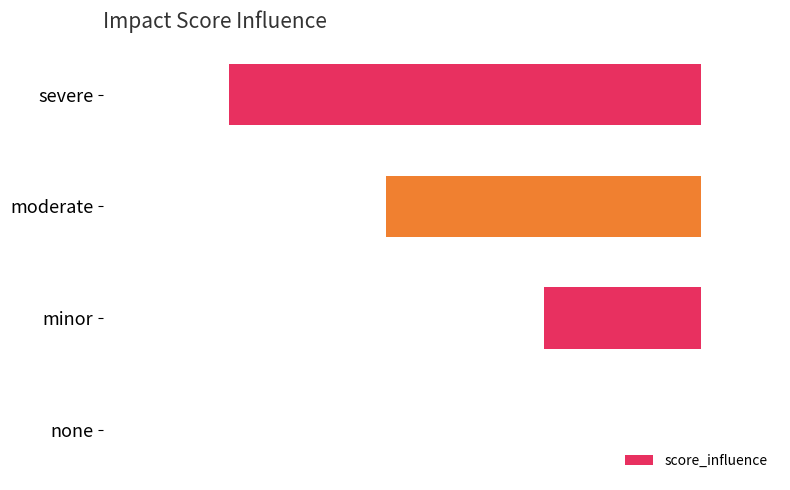

Which label corresponds to the largest value in the chart?

none